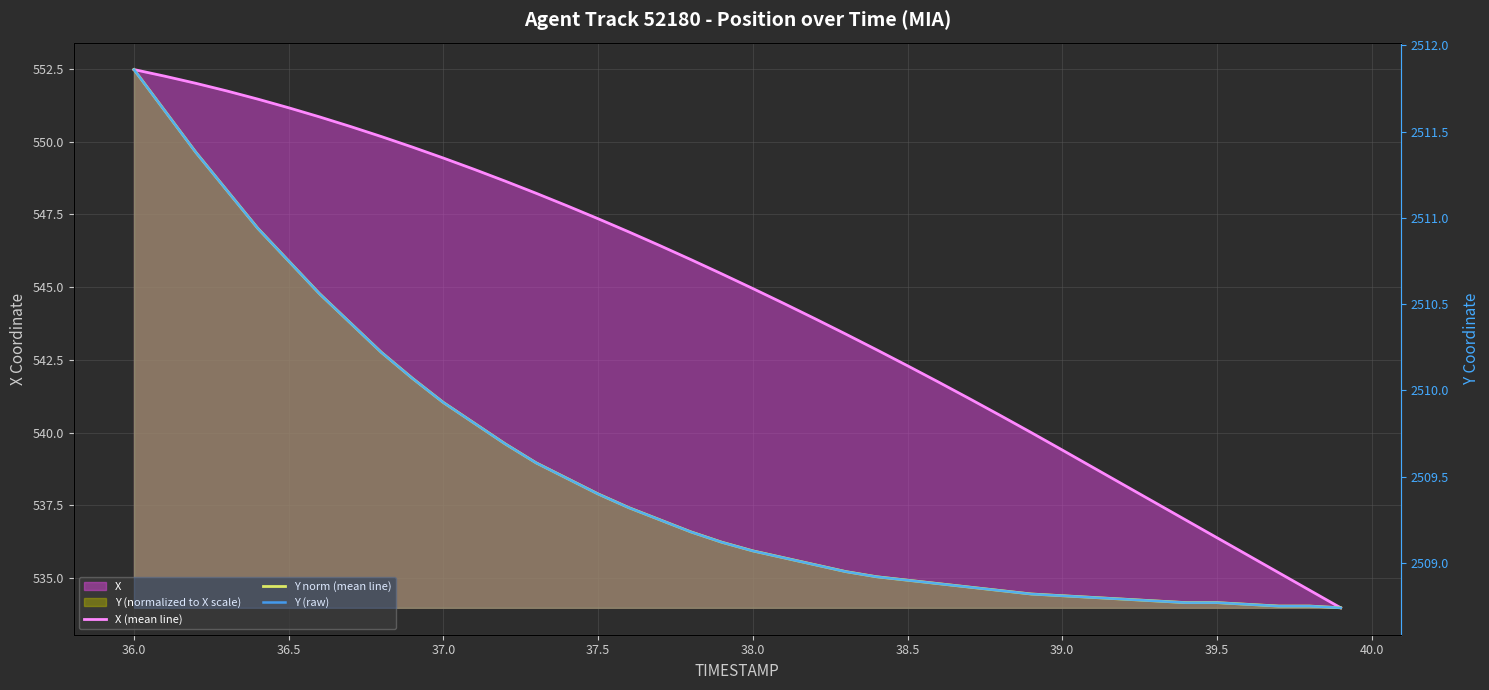

True or false: Y (raw) has a value of 3961.7 at 21.

False